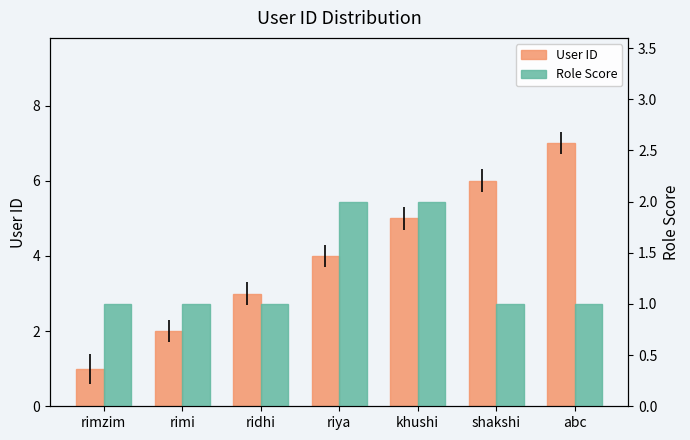

What are all the series names shown in the legend?

User ID, Role Score